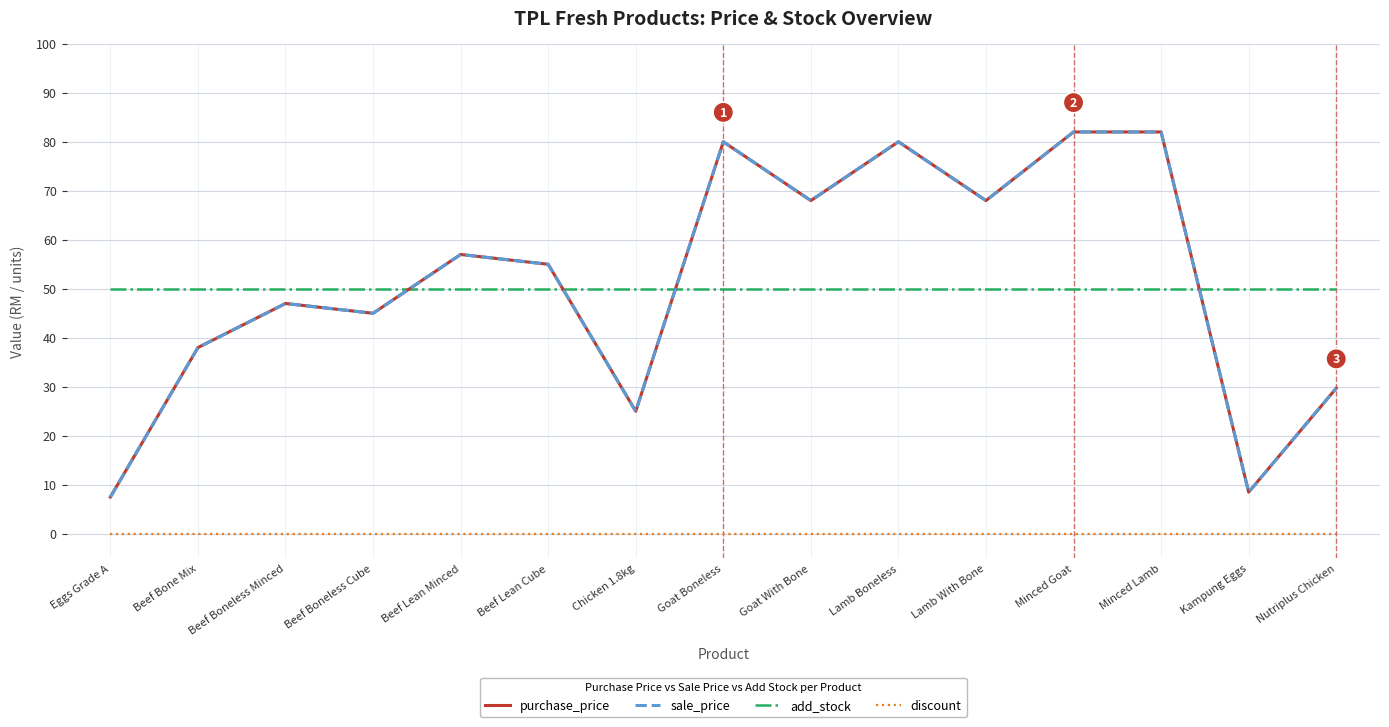

Is this an area chart (filled region under the line)?

No